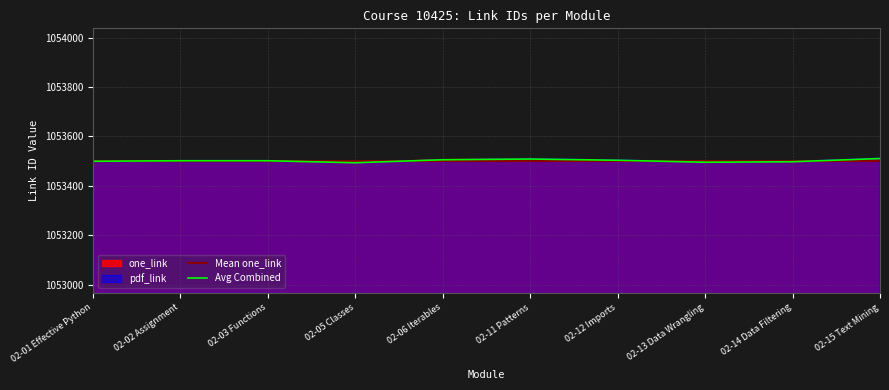

At which label does one_link reach its minimum?

02-05 Classes